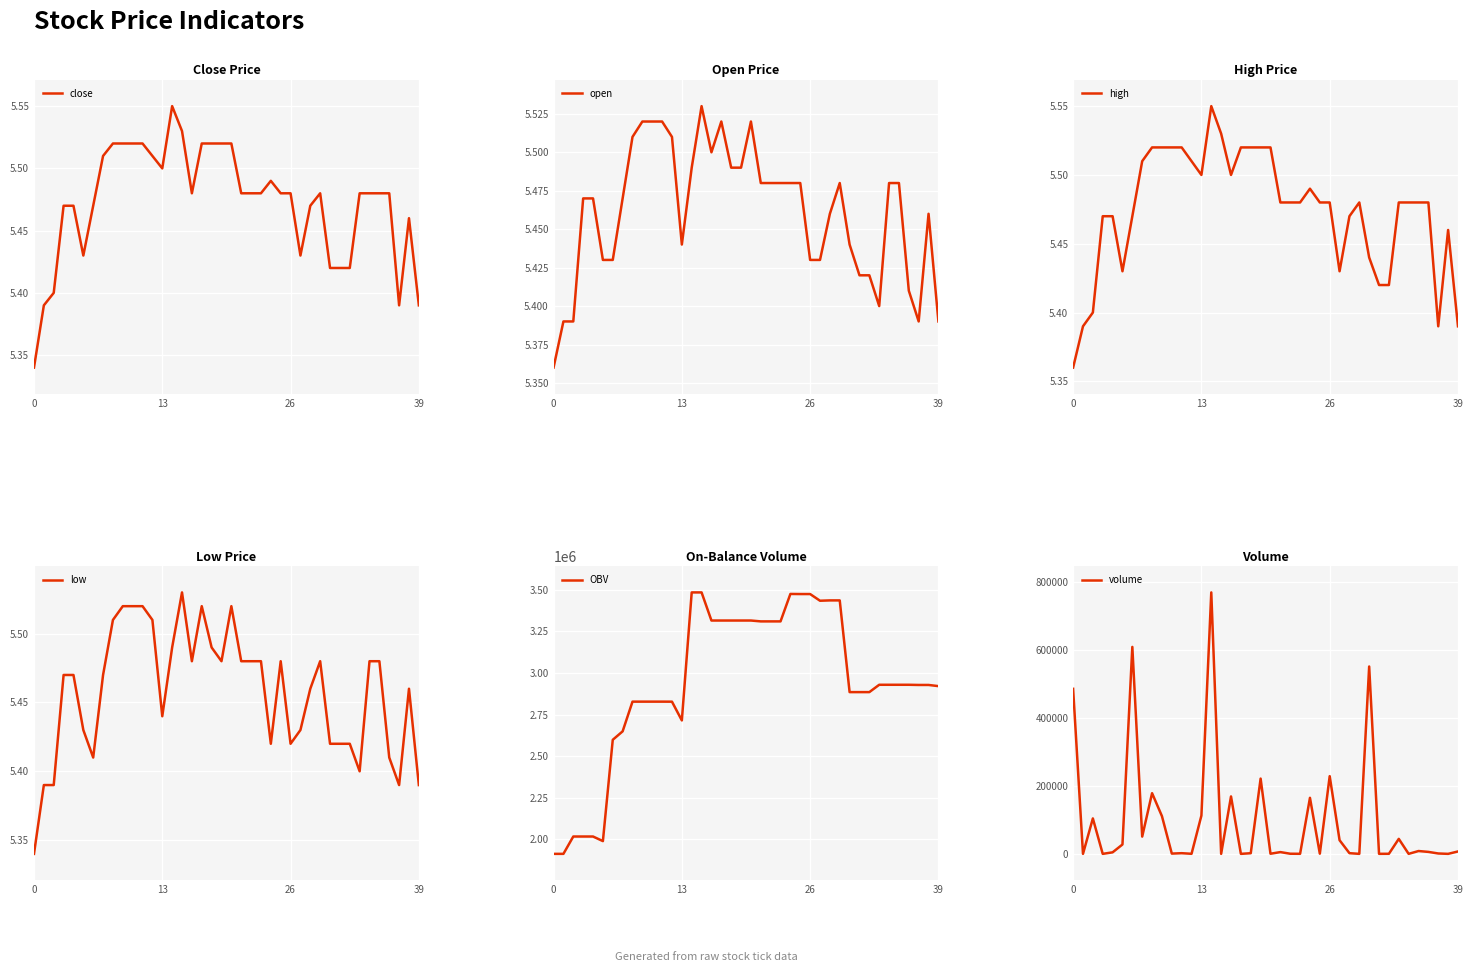

True or false: volume and open cross at least once.

False